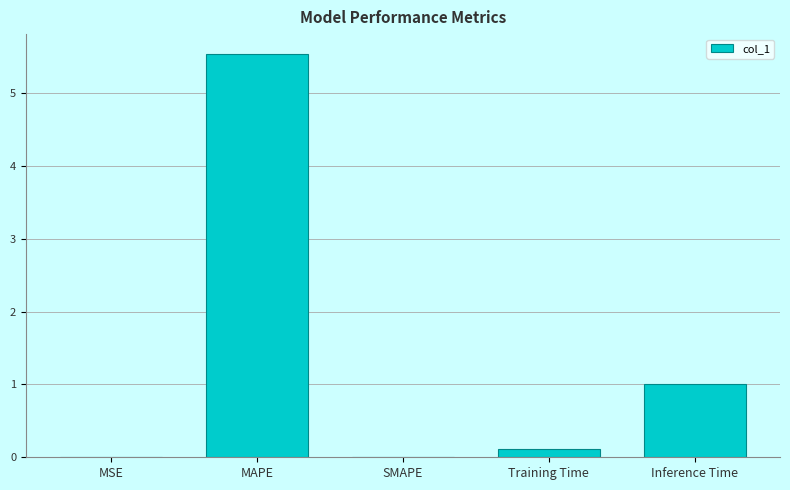

At which label is the value closest to 2?

Inference Time